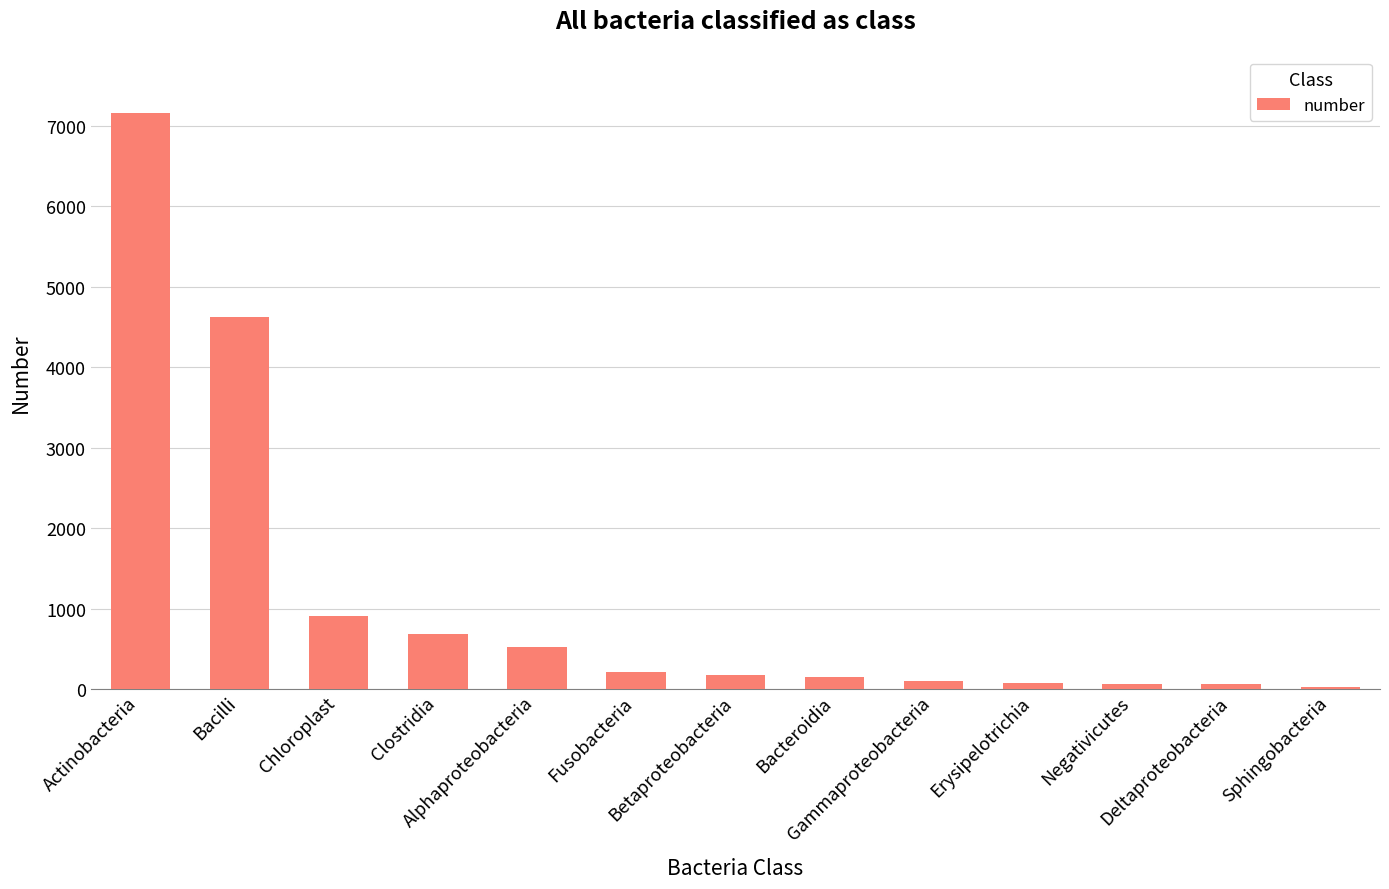

What is the value of the 7th bar from the left?

174